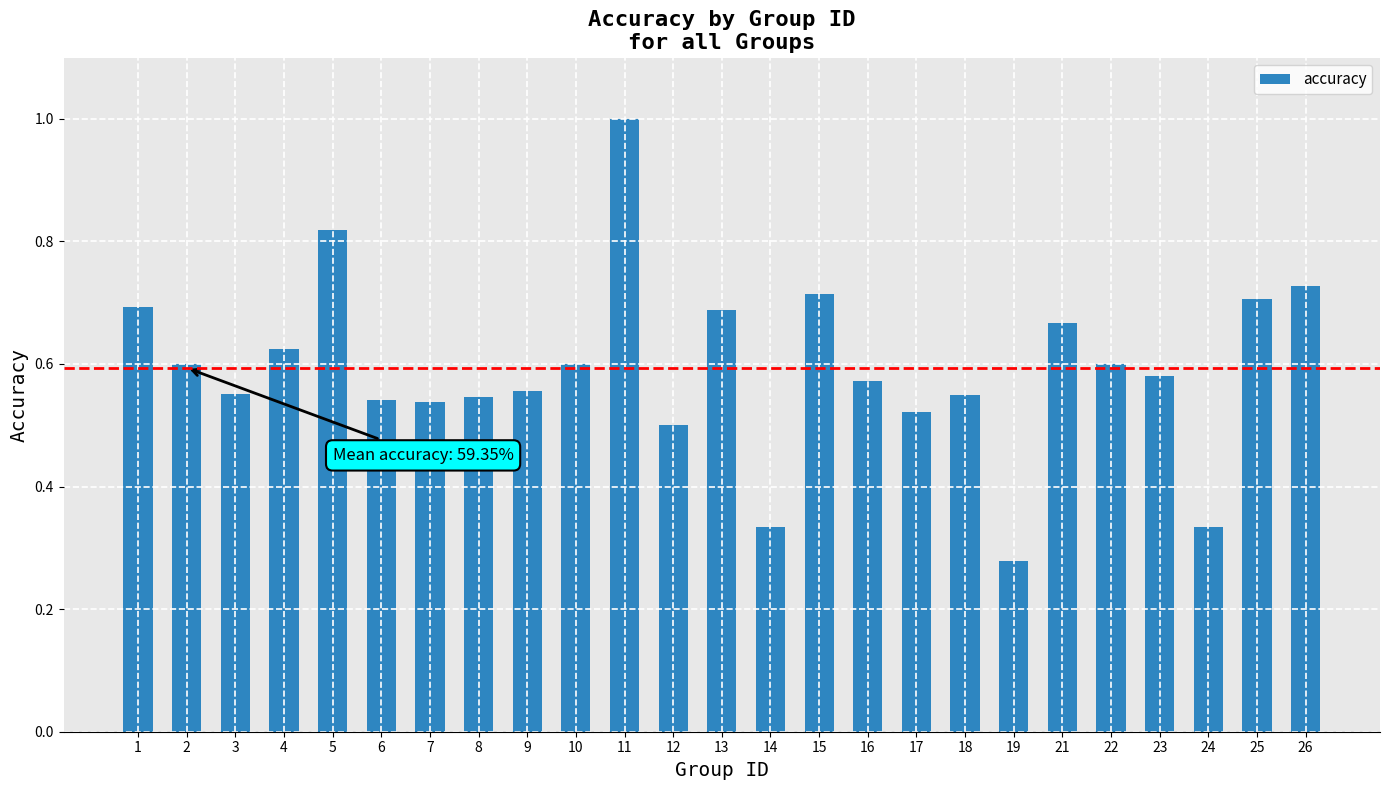

Which label corresponds to the smallest value in the chart?

19